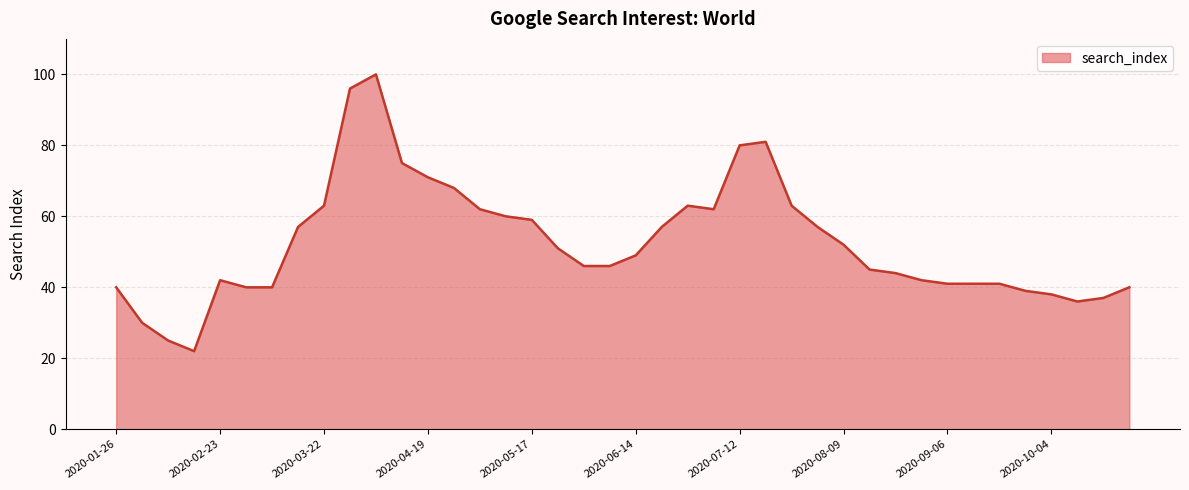

What is the smallest value displayed?

22